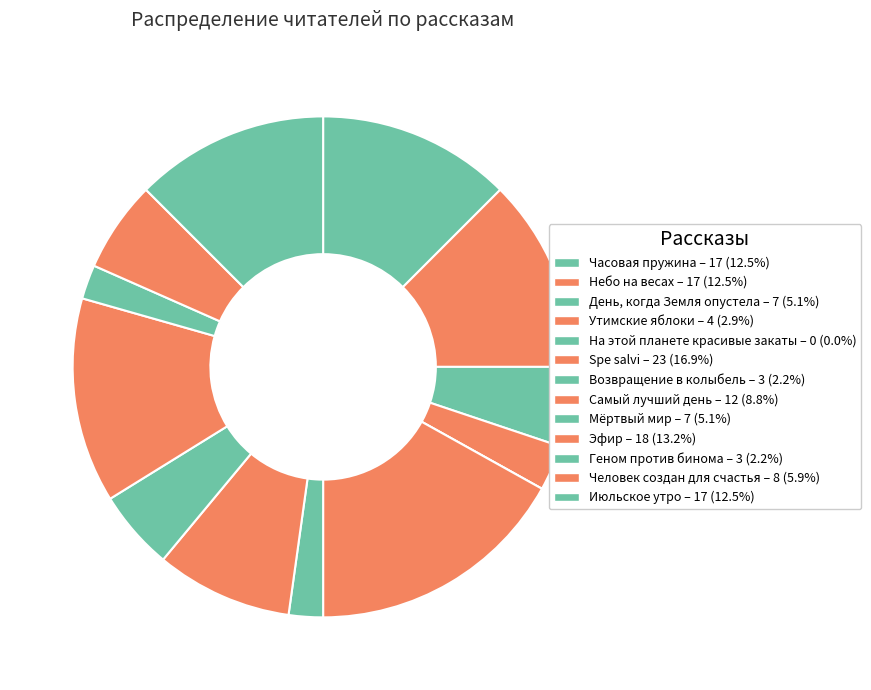

Is the sum of Возвращение в колыбель and Небо на весах greater than half?

No